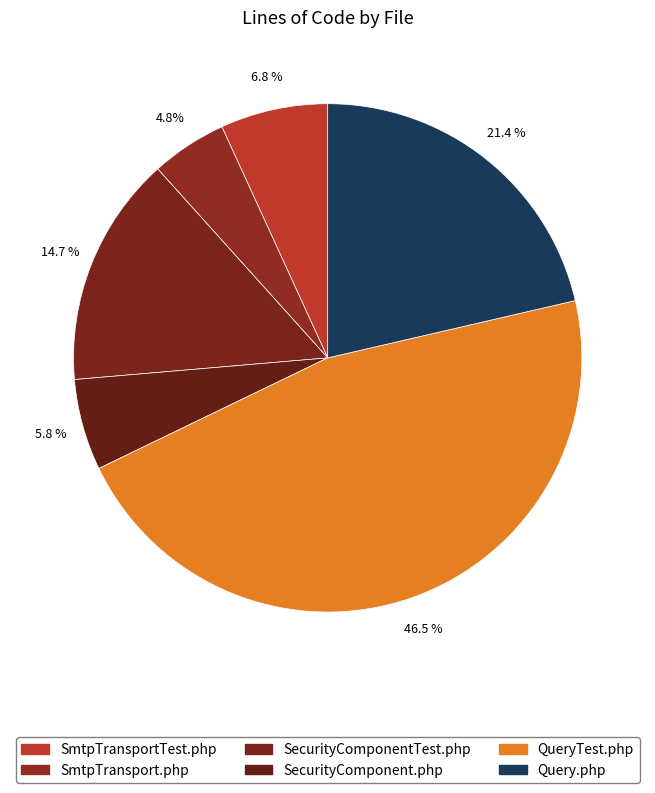

To the nearest percent, what portion does SmtpTransport.php represent?

5%